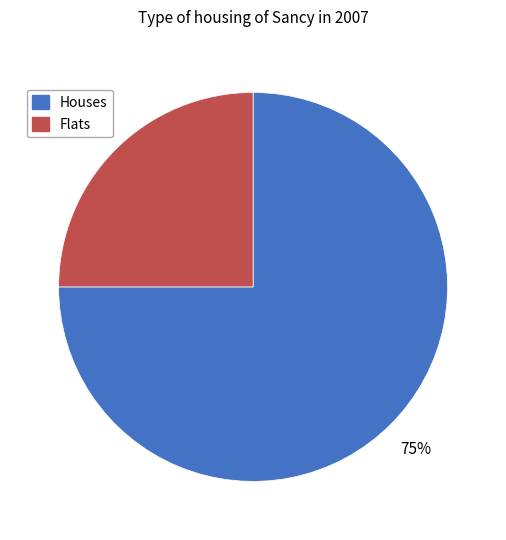

Is there a majority slice in this chart?

Yes